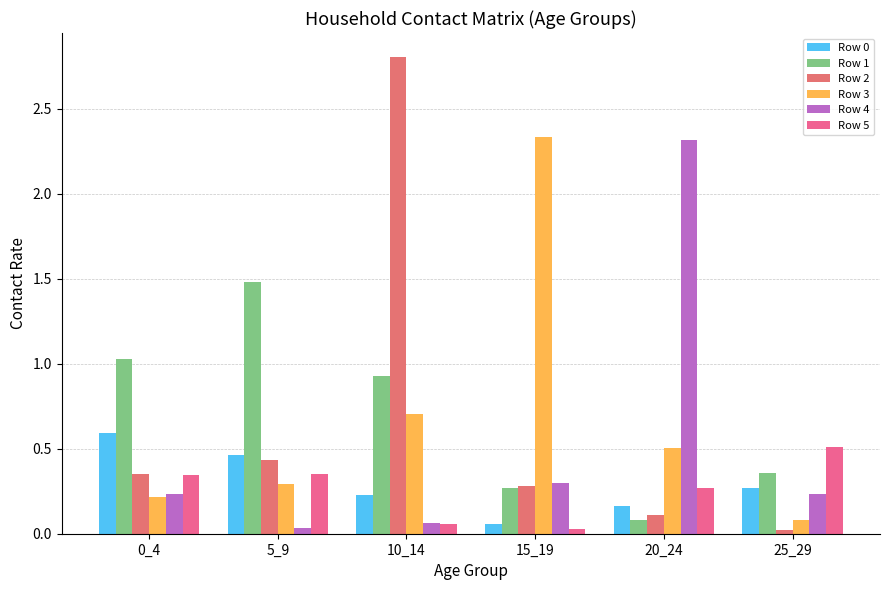

What is the total value across all series at 25_29?

1.5